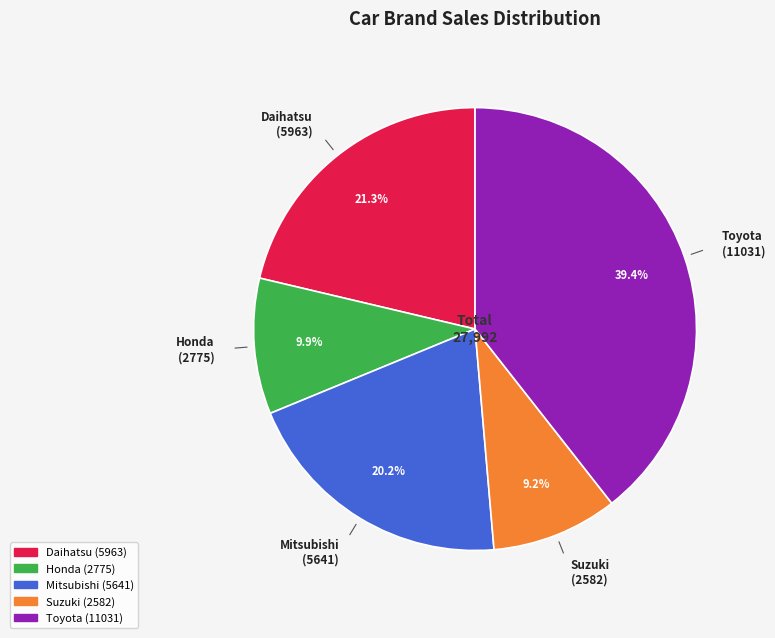

What percentage do Toyota and Suzuki together represent?

48.6%